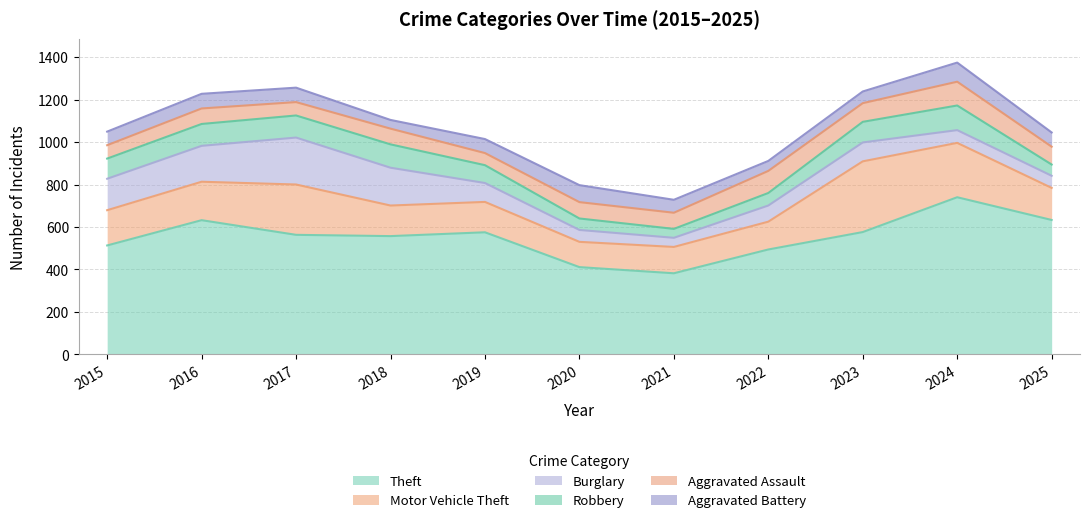

At which label does Burglary first exceed 89?

2015